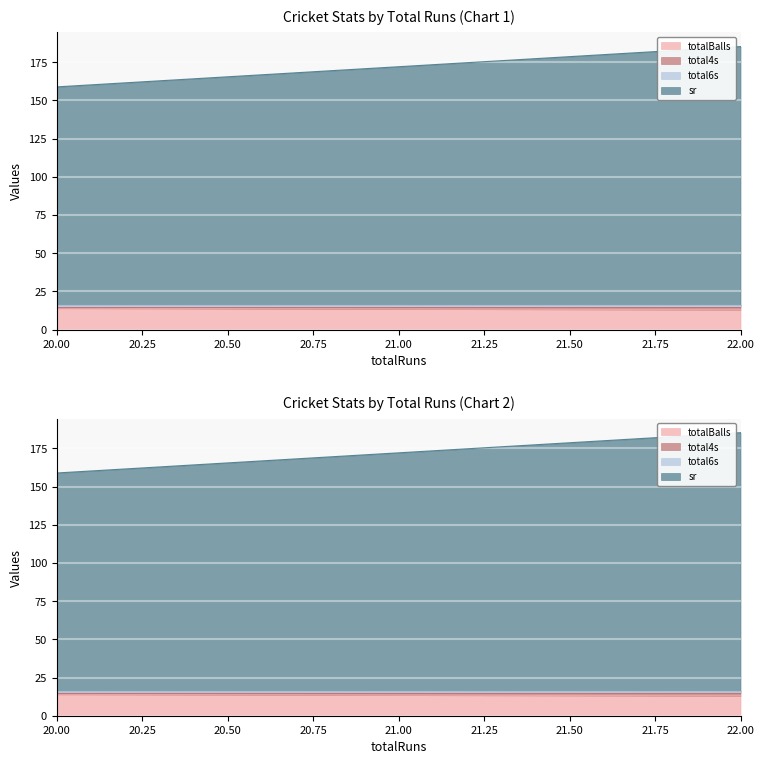

What is the label of the 2nd point from the left?

22